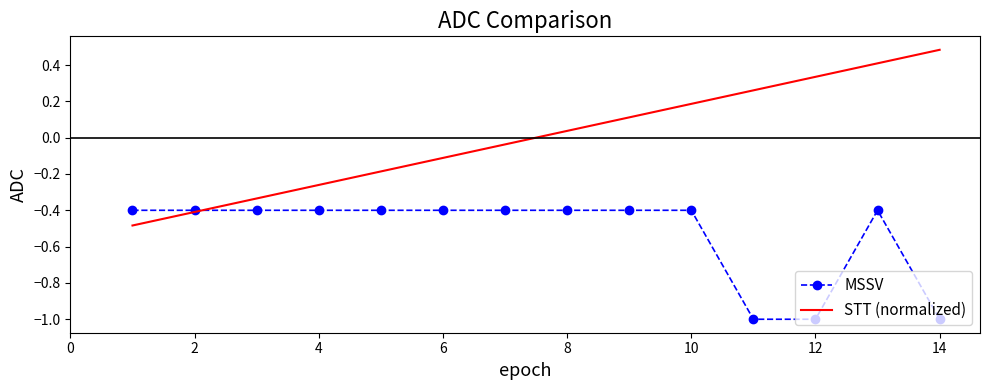

Which series has the largest total across all categories?

STT (normalized)